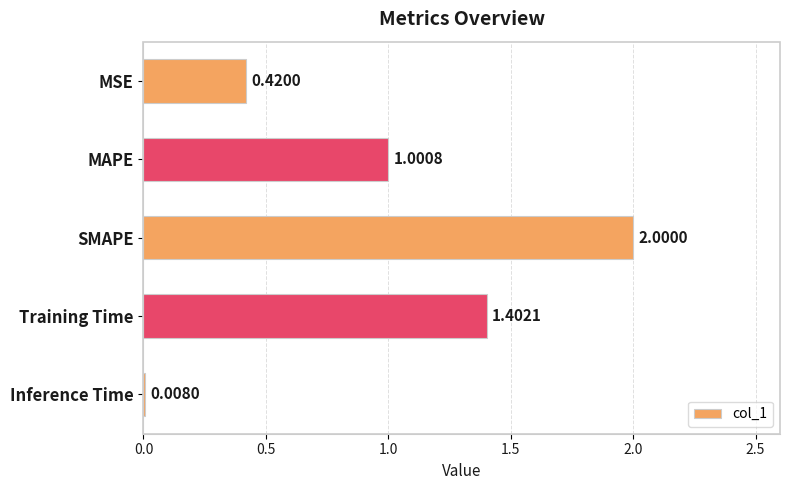

Which label corresponds to the smallest value in the chart?

Inference Time